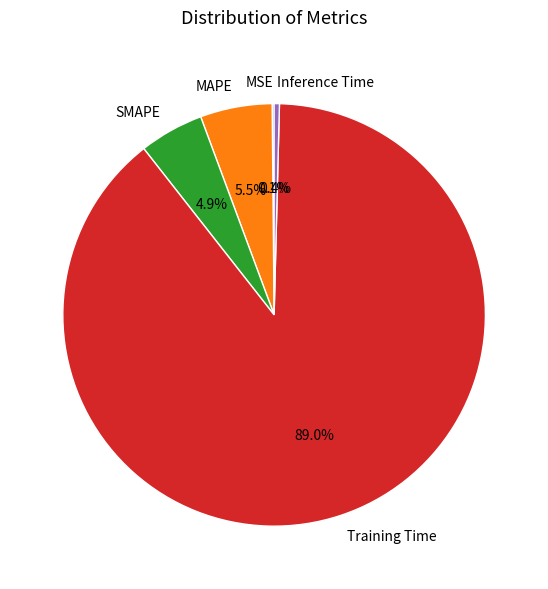

Is there a majority slice in this chart?

Yes